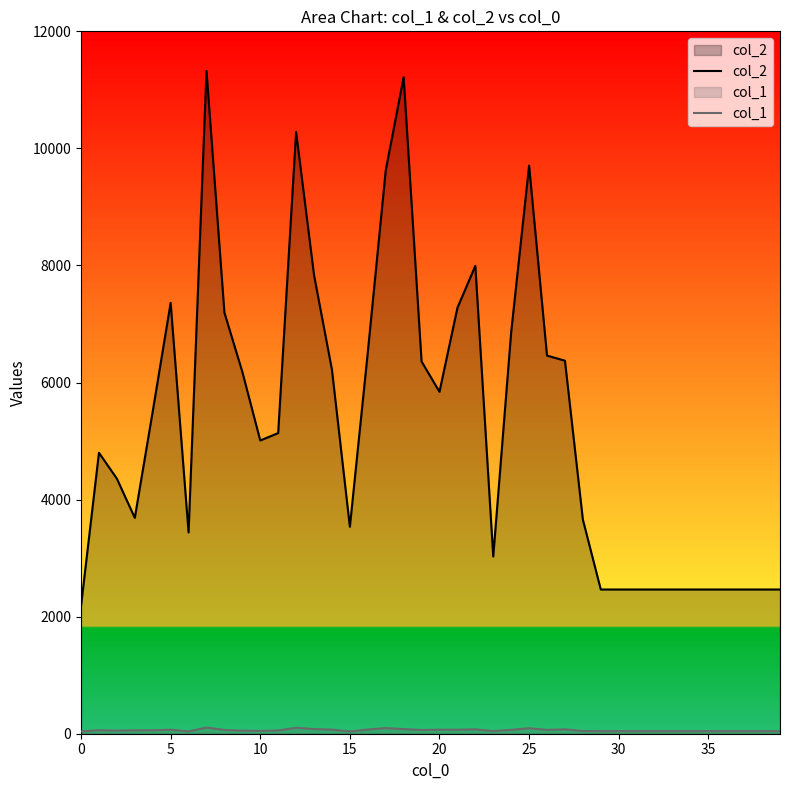

What is the maximum value shown in the chart?

11324